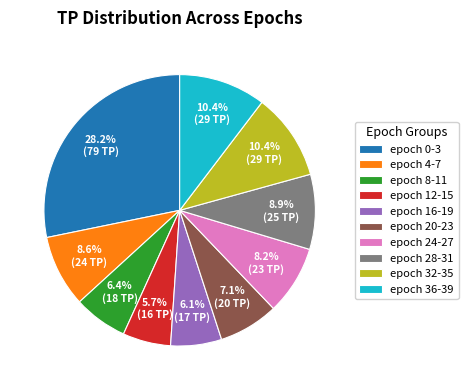

How much of the chart is everything except epoch 36-39?

89.6%